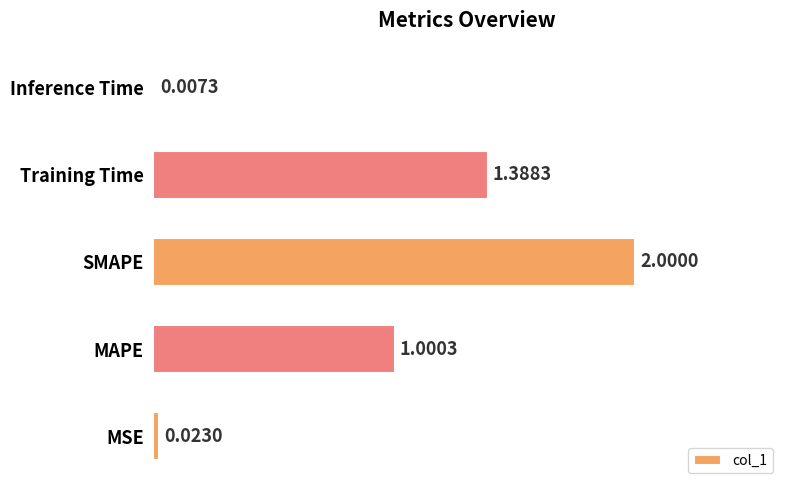

Which label corresponds to the largest value in the chart?

SMAPE